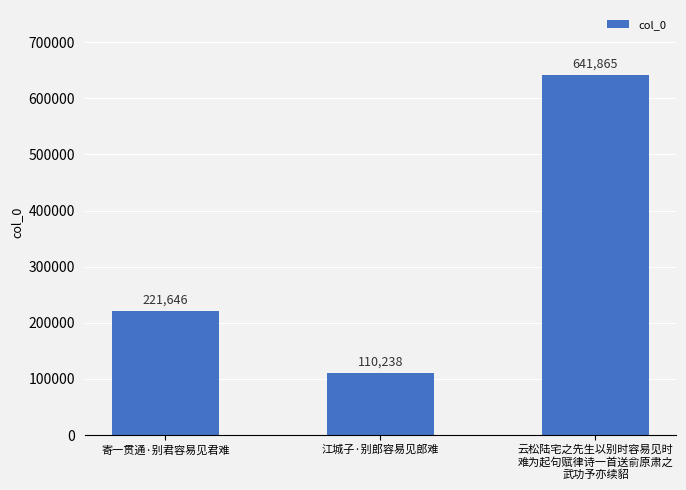

Reading left to right, what are all the values shown in this chart?

221646	110238	641865